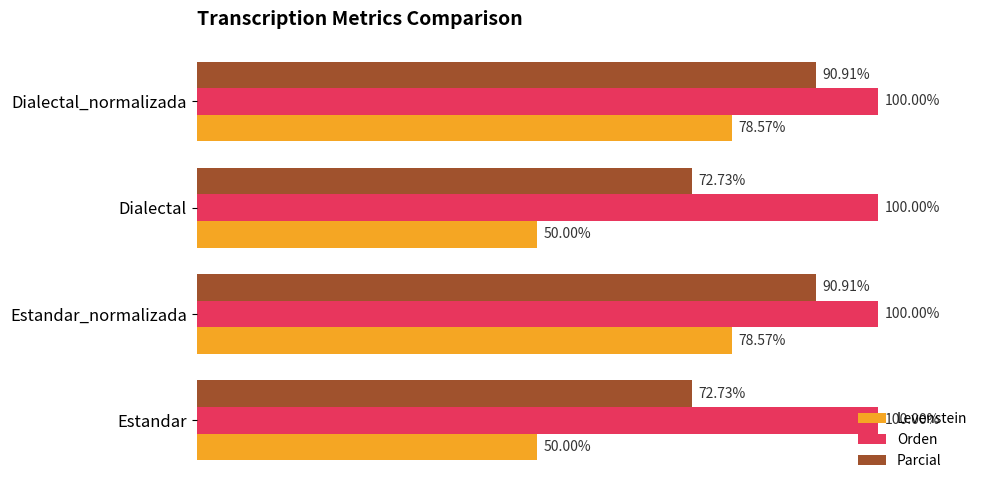

Rank the series by their maximum value, from highest to lowest.

Orden, Parcial, Levenstein